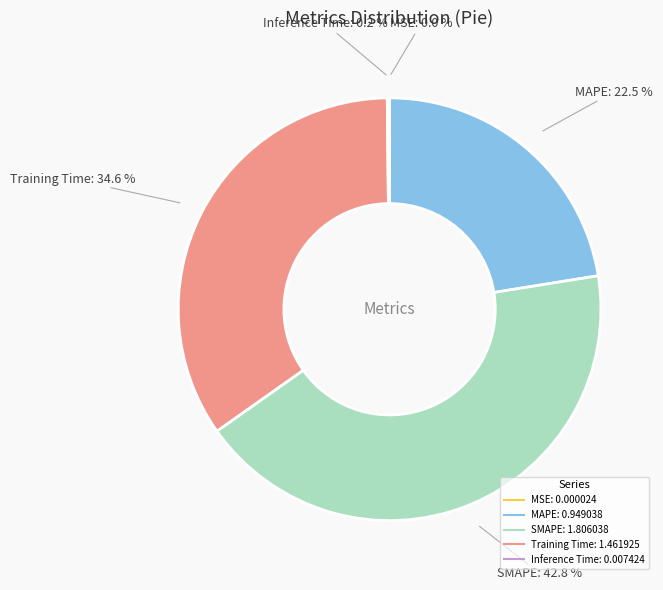

What is the largest slice in the pie chart?

SMAPE